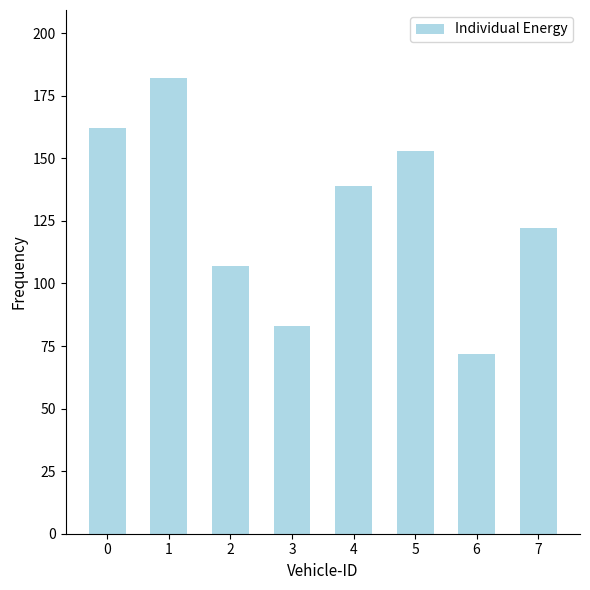

The value at 7 is 84. True or false?

False